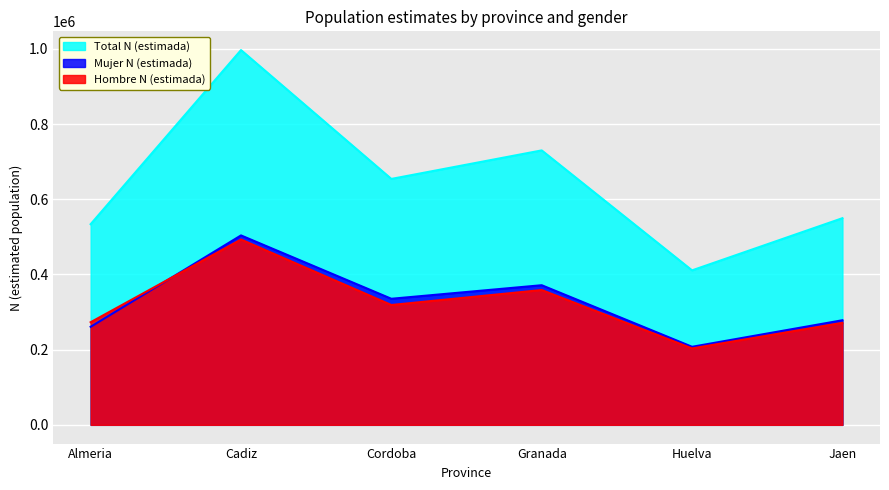

What is the maximum value for Total N (estimada)?

997024